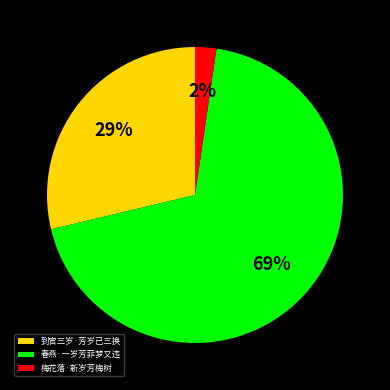

Between 梅花落·新岁芳梅树 and 春燕·一岁芳菲梦又违, which is larger?

春燕·一岁芳菲梦又违